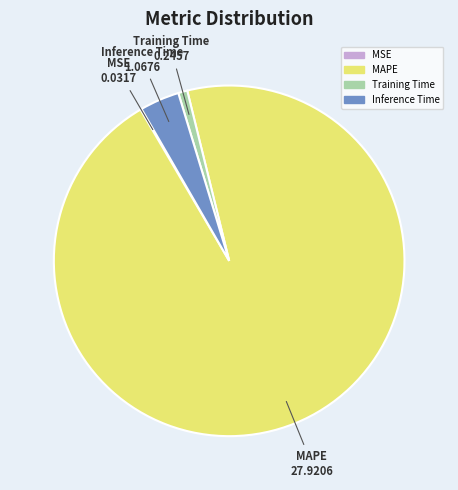

The Inference Time slice represents 11% of the pie. True or false?

False